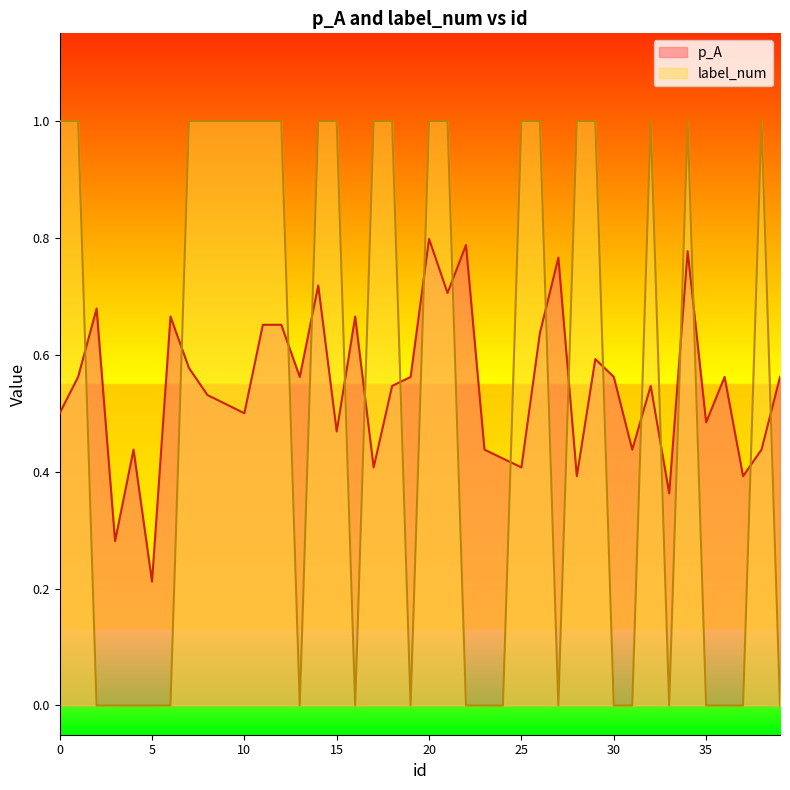

How many intersections are there between label_num and p_A?

19